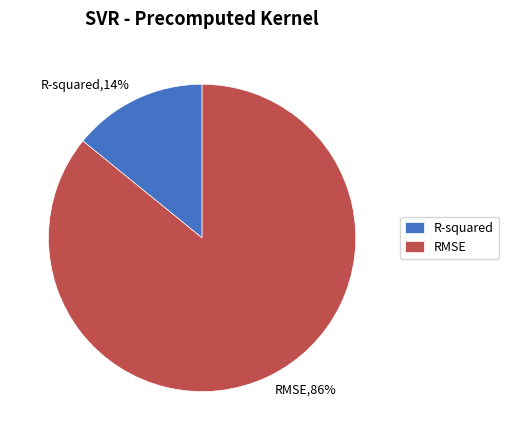

Between R-squared and RMSE, which is larger?

RMSE